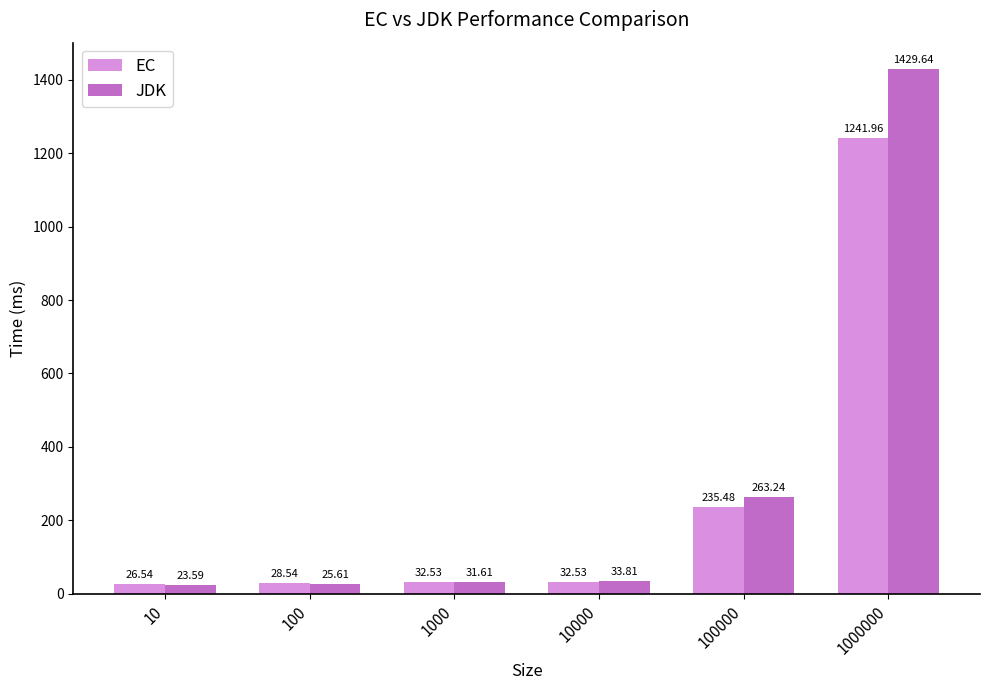

Reading right to left, transcribe all the data shown in this chart.

EC: 1242.0	235.5	32.5	32.5	28.5	26.5
JDK: 1429.6	263.2	33.8	31.6	25.6	23.6